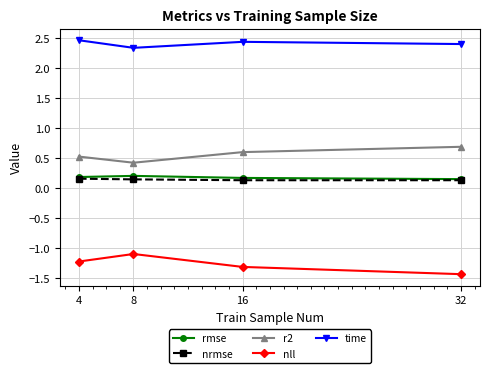

The value of nll at 4 is -1.6. True or false?

False